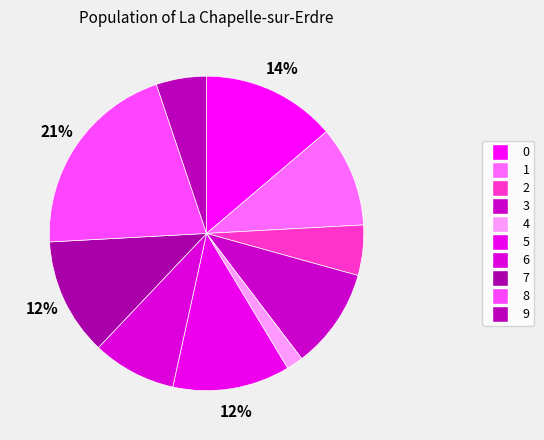

Is there any slice that represents more than half of the pie?

No